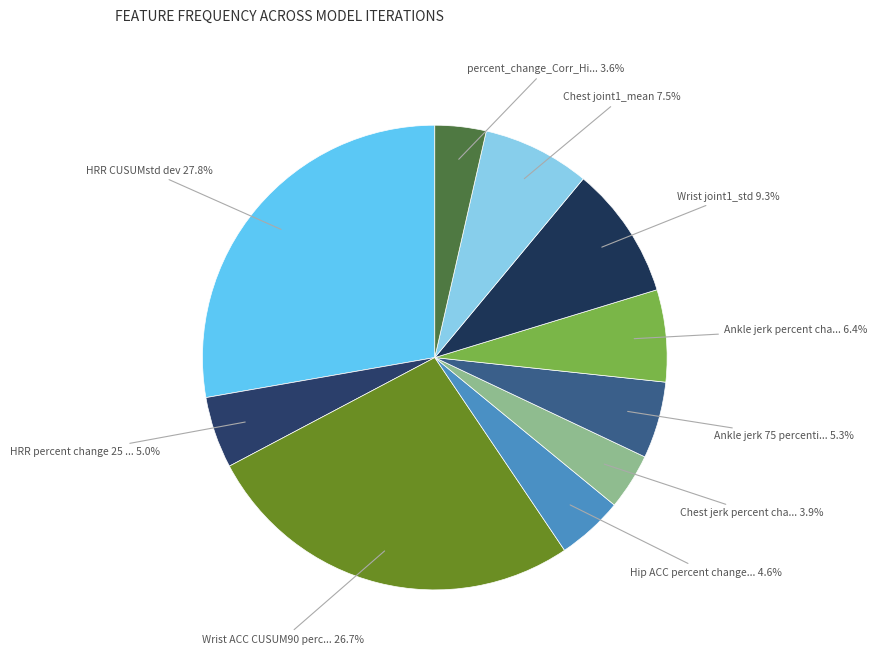

Which slice is the largest?

HRR.CUSUMstd.dev